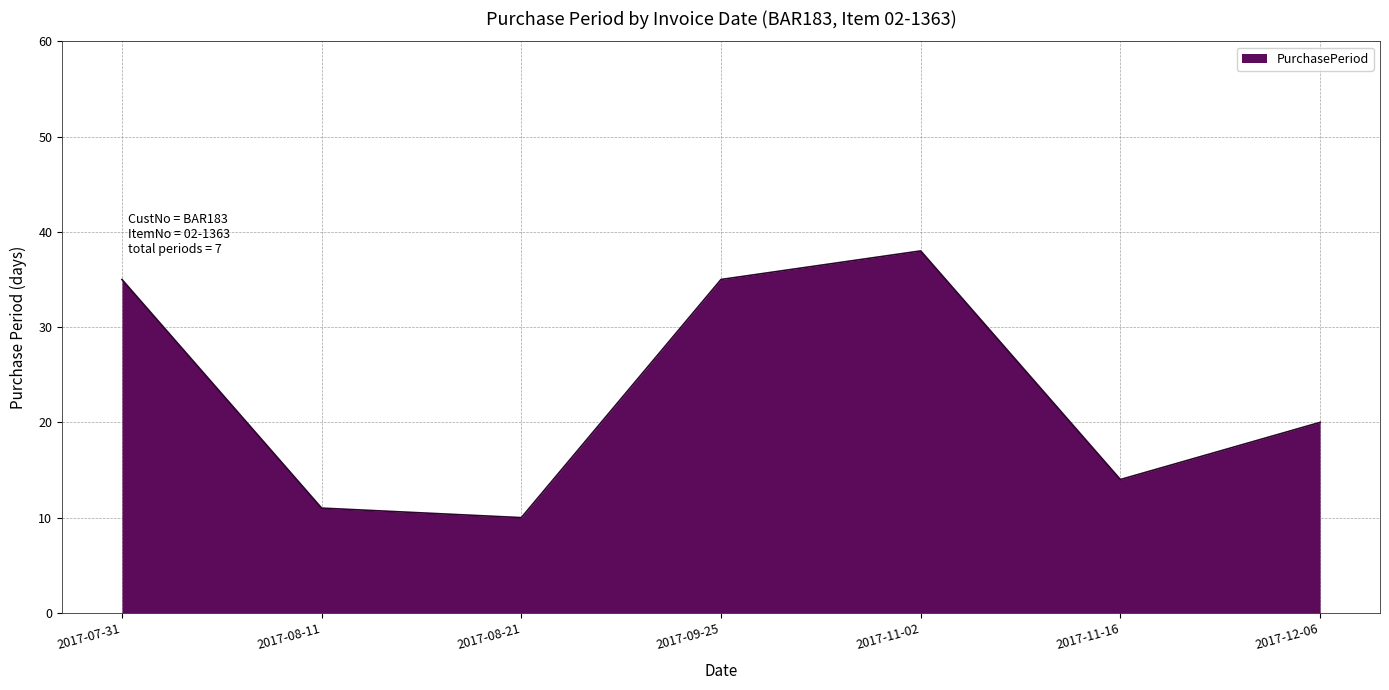

What is the minimum value shown in the chart?

10